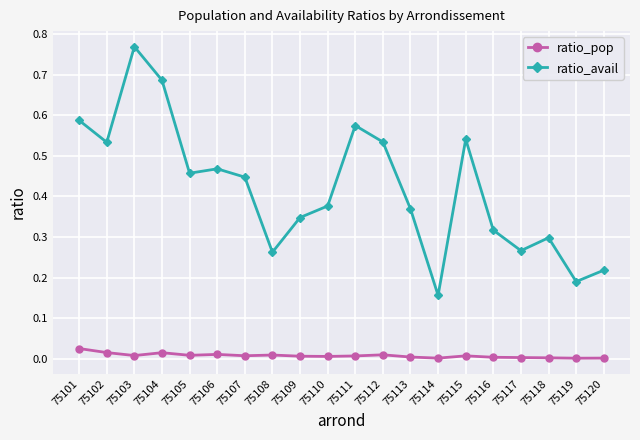

Count the ratio_avail values in the range 0 to 1.

20